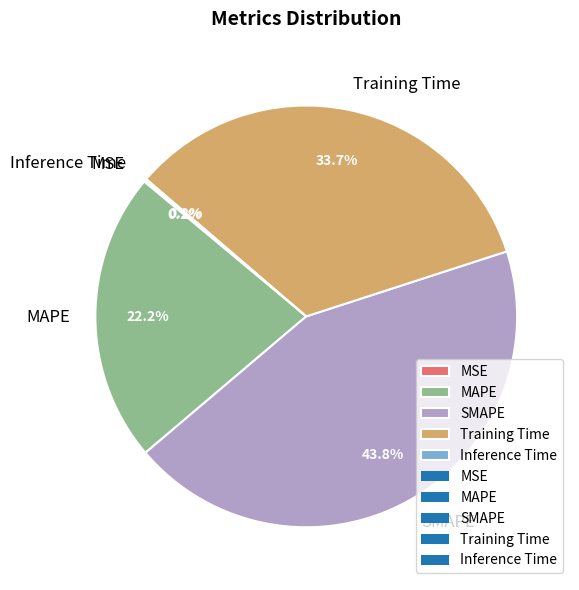

What portion of the pie excludes Training Time?

66.3%